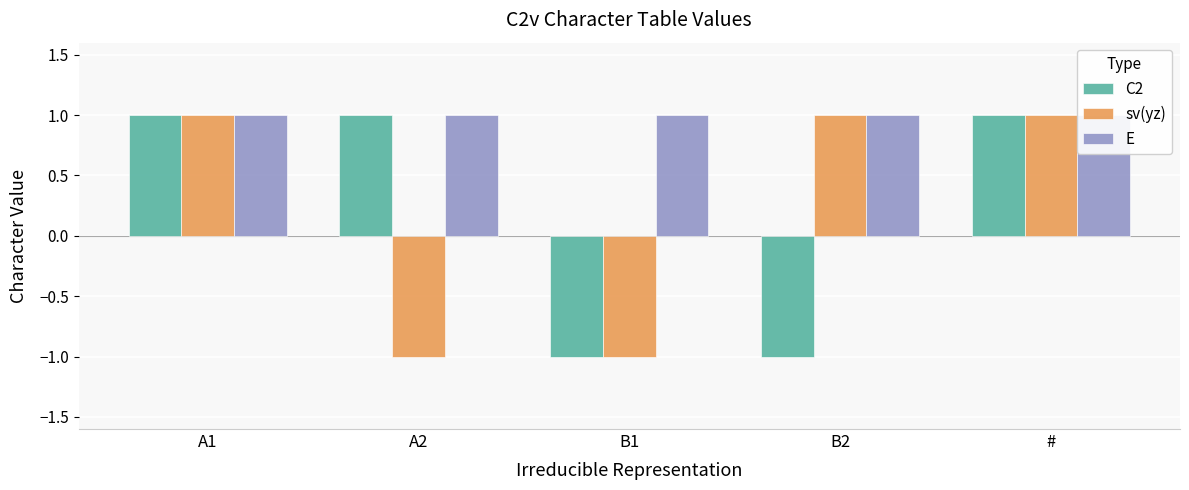

What is the total value across all series at A1?

3